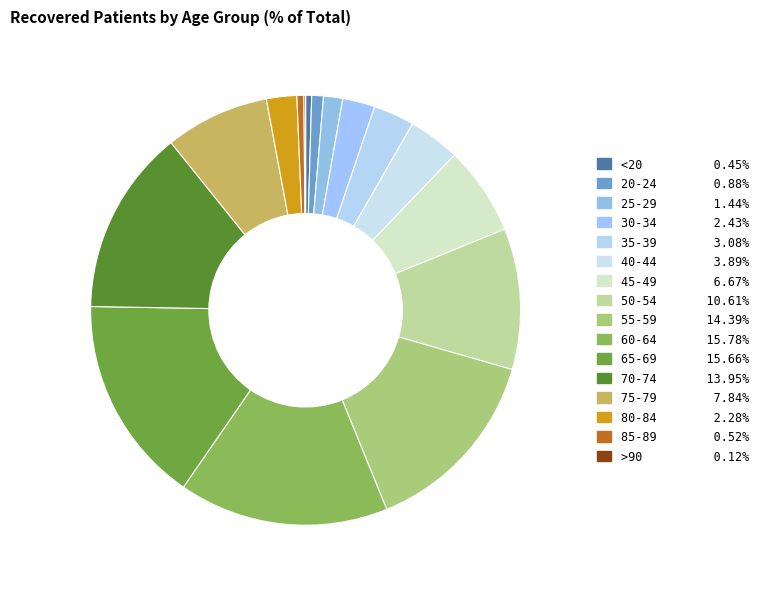

What percentage is NOT represented by 75-79?

92.2%